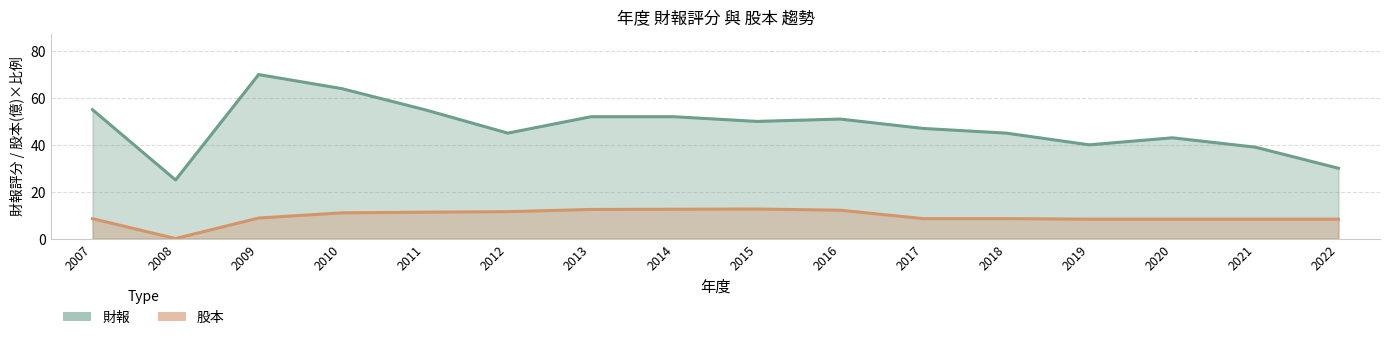

True or false: 股本 has more than 1 points higher than both neighbors.

False